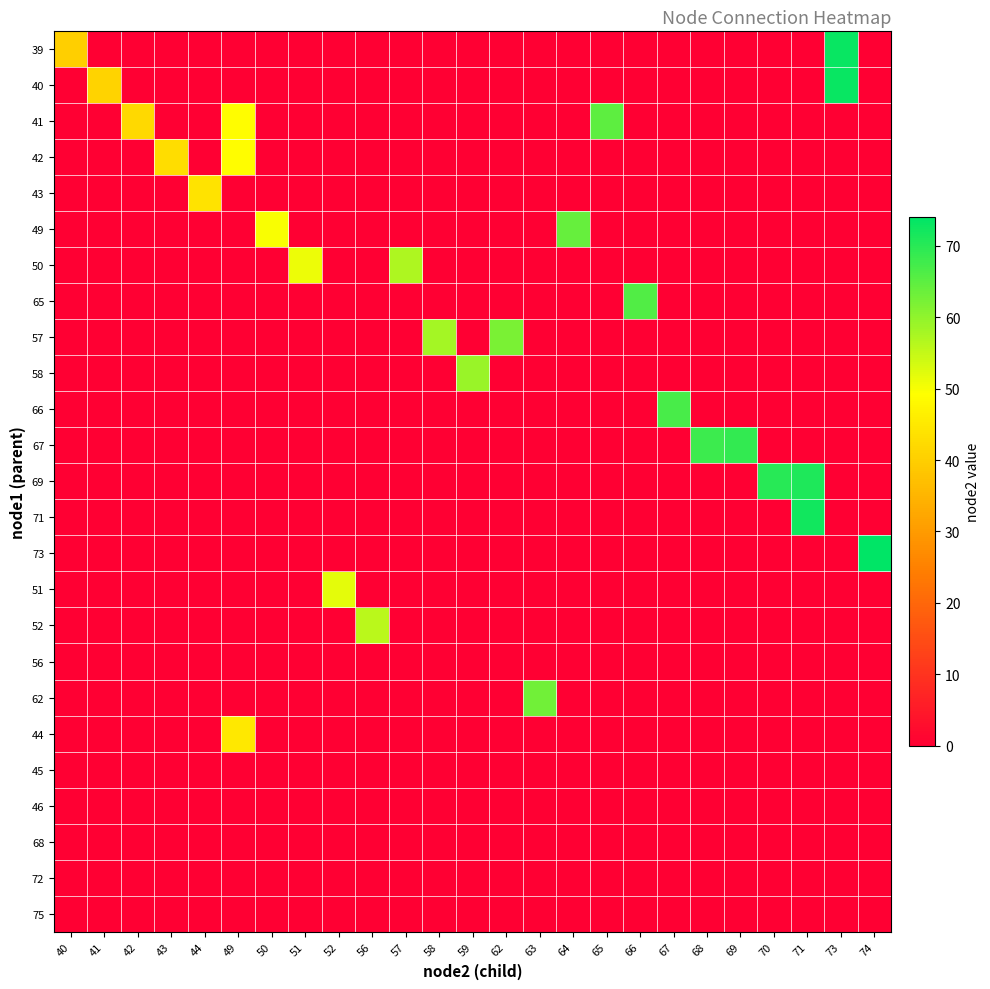

Reading left to right, extract all data points from this chart.

39: 40=40	41=0	42=0	43=0	44=0	49=0	50=0	51=0	52=0	56=0	57=0	58=0	59=0	62=0	63=0	64=0	65=0	66=0	67=0	68=0	69=0	70=0	71=0	73=73	74=0
40: 40=0	41=41	42=0	43=0	44=0	49=0	50=0	51=0	52=0	56=0	57=0	58=0	59=0	62=0	63=0	64=0	65=0	66=0	67=0	68=0	69=0	70=0	71=0	73=73	74=0
41: 40=0	41=0	42=42	43=0	44=0	49=49	50=0	51=0	52=0	56=0	57=0	58=0	59=0	62=0	63=0	64=0	65=65	66=0	67=0	68=0	69=0	70=0	71=0	73=0	74=0
42: 40=0	41=0	42=0	43=43	44=0	49=49	50=0	51=0	52=0	56=0	57=0	58=0	59=0	62=0	63=0	64=0	65=0	66=0	67=0	68=0	69=0	70=0	71=0	73=0	74=0
43: 40=0	41=0	42=0	43=0	44=44	49=0	50=0	51=0	52=0	56=0	57=0	58=0	59=0	62=0	63=0	64=0	65=0	66=0	67=0	68=0	69=0	70=0	71=0	73=0	74=0
49: 40=0	41=0	42=0	43=0	44=0	49=0	50=50	51=0	52=0	56=0	57=0	58=0	59=0	62=0	63=0	64=64	65=0	66=0	67=0	68=0	69=0	70=0	71=0	73=0	74=0
50: 40=0	41=0	42=0	43=0	44=0	49=0	50=0	51=51	52=0	56=0	57=57	58=0	59=0	62=0	63=0	64=0	65=0	66=0	67=0	68=0	69=0	70=0	71=0	73=0	74=0
65: 40=0	41=0	42=0	43=0	44=0	49=0	50=0	51=0	52=0	56=0	57=0	58=0	59=0	62=0	63=0	64=0	65=0	66=66	67=0	68=0	69=0	70=0	71=0	73=0	74=0
57: 40=0	41=0	42=0	43=0	44=0	49=0	50=0	51=0	52=0	56=0	57=0	58=58	59=0	62=62	63=0	64=0	65=0	66=0	67=0	68=0	69=0	70=0	71=0	73=0	74=0
58: 40=0	41=0	42=0	43=0	44=0	49=0	50=0	51=0	52=0	56=0	57=0	58=0	59=59	62=0	63=0	64=0	65=0	66=0	67=0	68=0	69=0	70=0	71=0	73=0	74=0
66: 40=0	41=0	42=0	43=0	44=0	49=0	50=0	51=0	52=0	56=0	57=0	58=0	59=0	62=0	63=0	64=0	65=0	66=0	67=67	68=0	69=0	70=0	71=0	73=0	74=0
67: 40=0	41=0	42=0	43=0	44=0	49=0	50=0	51=0	52=0	56=0	57=0	58=0	59=0	62=0	63=0	64=0	65=0	66=0	67=0	68=68	69=69	70=0	71=0	73=0	74=0
69: 40=0	41=0	42=0	43=0	44=0	49=0	50=0	51=0	52=0	56=0	57=0	58=0	59=0	62=0	63=0	64=0	65=0	66=0	67=0	68=0	69=0	70=70	71=71	73=0	74=0
71: 40=0	41=0	42=0	43=0	44=0	49=0	50=0	51=0	52=0	56=0	57=0	58=0	59=0	62=0	63=0	64=0	65=0	66=0	67=0	68=0	69=0	70=0	71=72	73=0	74=0
73: 40=0	41=0	42=0	43=0	44=0	49=0	50=0	51=0	52=0	56=0	57=0	58=0	59=0	62=0	63=0	64=0	65=0	66=0	67=0	68=0	69=0	70=0	71=0	73=0	74=74
51: 40=0	41=0	42=0	43=0	44=0	49=0	50=0	51=0	52=52	56=0	57=0	58=0	59=0	62=0	63=0	64=0	65=0	66=0	67=0	68=0	69=0	70=0	71=0	73=0	74=0
52: 40=0	41=0	42=0	43=0	44=0	49=0	50=0	51=0	52=0	56=56	57=0	58=0	59=0	62=0	63=0	64=0	65=0	66=0	67=0	68=0	69=0	70=0	71=0	73=0	74=0
56: 40=0	41=0	42=0	43=0	44=0	49=0	50=0	51=0	52=0	56=0	57=0	58=0	59=0	62=0	63=0	64=0	65=0	66=0	67=0	68=0	69=0	70=0	71=0	73=0	74=0
62: 40=0	41=0	42=0	43=0	44=0	49=0	50=0	51=0	52=0	56=0	57=0	58=0	59=0	62=0	63=63	64=0	65=0	66=0	67=0	68=0	69=0	70=0	71=0	73=0	74=0
44: 40=0	41=0	42=0	43=0	44=0	49=45	50=0	51=0	52=0	56=0	57=0	58=0	59=0	62=0	63=0	64=0	65=0	66=0	67=0	68=0	69=0	70=0	71=0	73=0	74=0
45: 40=0	41=0	42=0	43=0	44=0	49=0	50=0	51=0	52=0	56=0	57=0	58=0	59=0	62=0	63=0	64=0	65=0	66=0	67=0	68=0	69=0	70=0	71=0	73=0	74=0
46: 40=0	41=0	42=0	43=0	44=0	49=0	50=0	51=0	52=0	56=0	57=0	58=0	59=0	62=0	63=0	64=0	65=0	66=0	67=0	68=0	69=0	70=0	71=0	73=0	74=0
68: 40=0	41=0	42=0	43=0	44=0	49=0	50=0	51=0	52=0	56=0	57=0	58=0	59=0	62=0	63=0	64=0	65=0	66=0	67=0	68=0	69=0	70=0	71=0	73=0	74=0
72: 40=0	41=0	42=0	43=0	44=0	49=0	50=0	51=0	52=0	56=0	57=0	58=0	59=0	62=0	63=0	64=0	65=0	66=0	67=0	68=0	69=0	70=0	71=0	73=0	74=0
75: 40=0	41=0	42=0	43=0	44=0	49=0	50=0	51=0	52=0	56=0	57=0	58=0	59=0	62=0	63=0	64=0	65=0	66=0	67=0	68=0	69=0	70=0	71=0	73=0	74=0